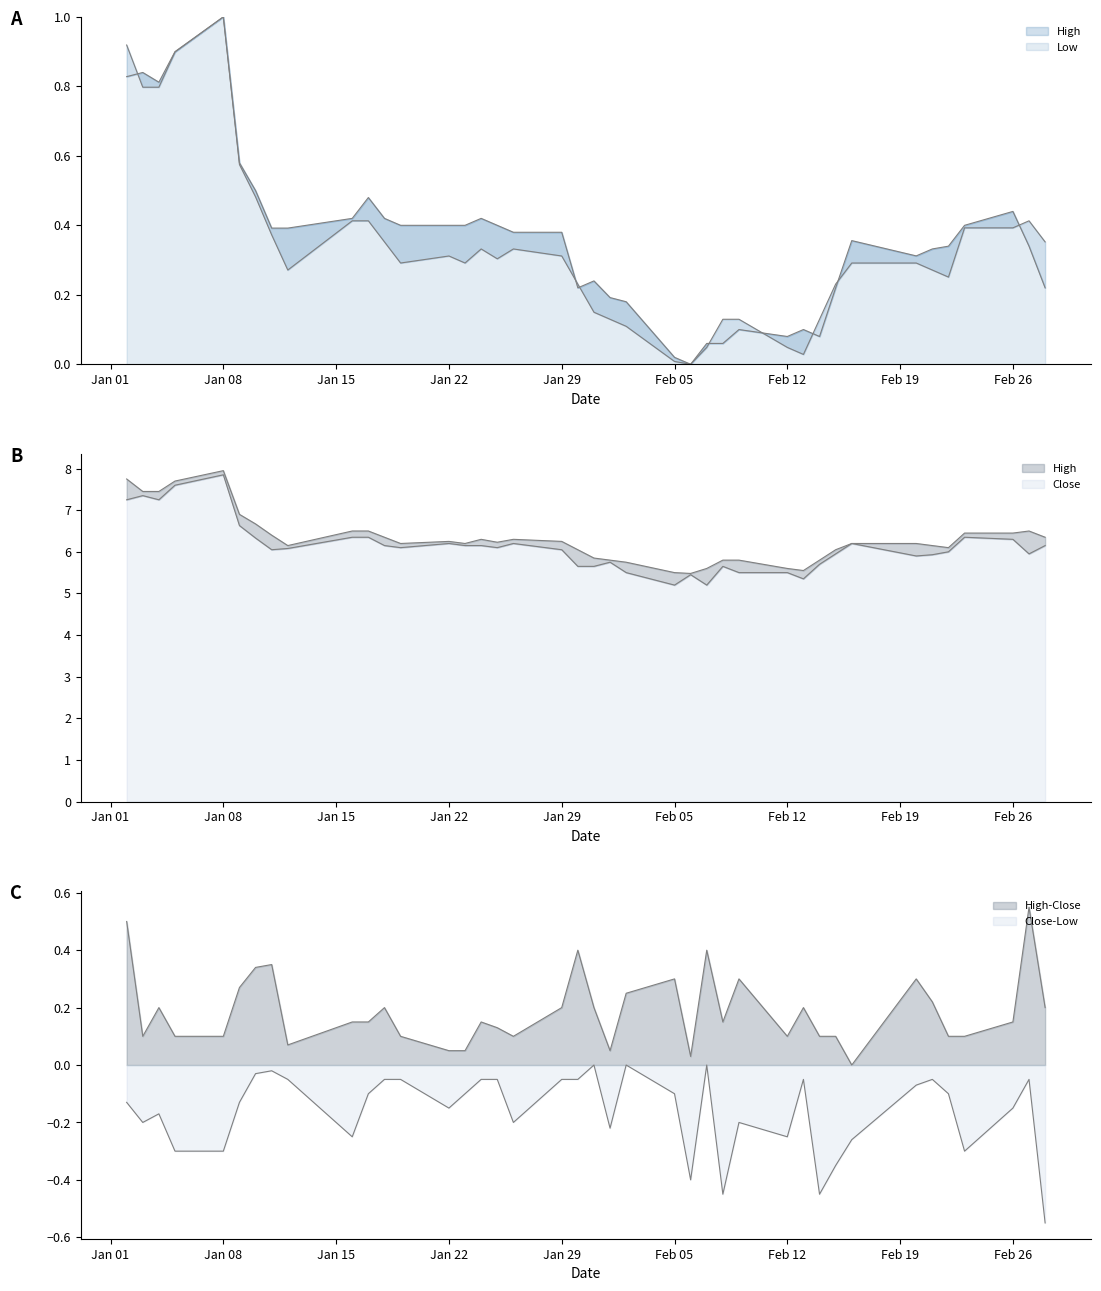

What are all the series names shown in the legend?

High, Low, Close